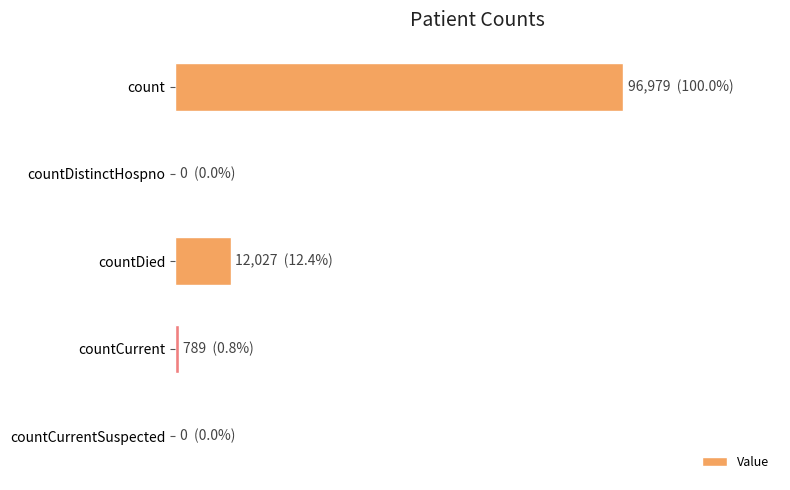

Are the bars horizontal?

Yes